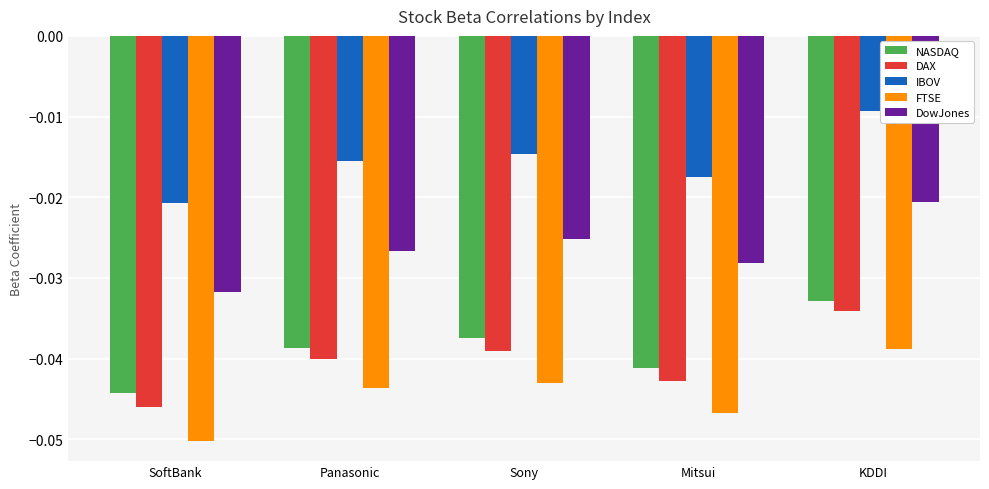

At which label is DAX closest to 0?

KDDI